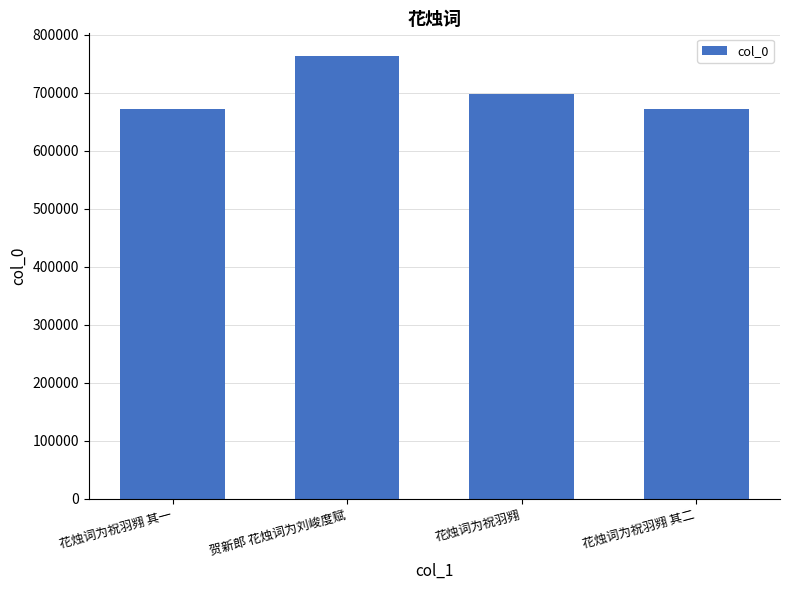

How many distinct data groups are displayed?

1